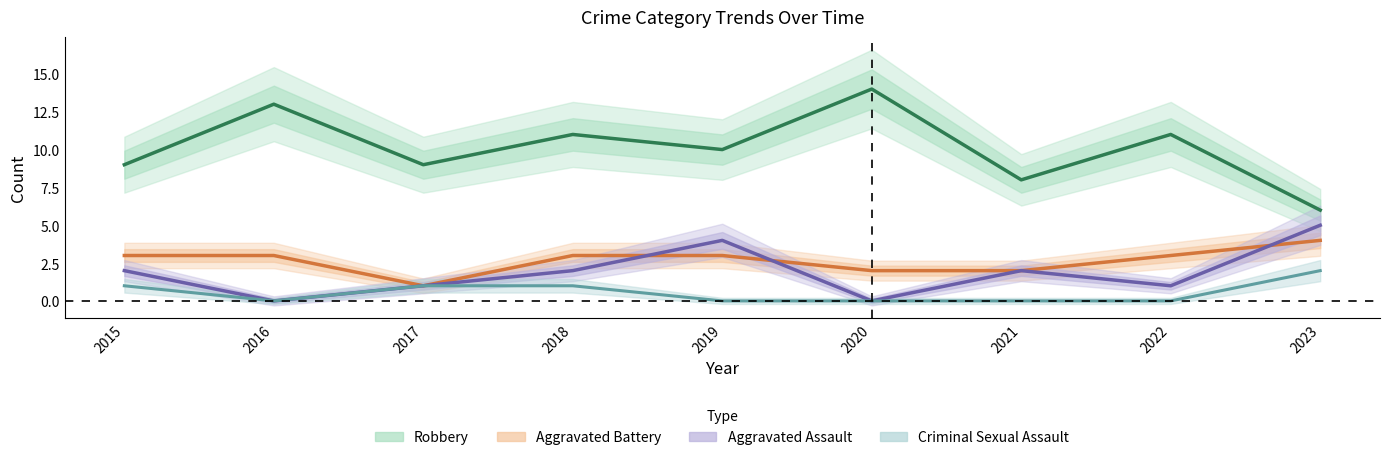

Which label corresponds to the largest value in the chart?

2020